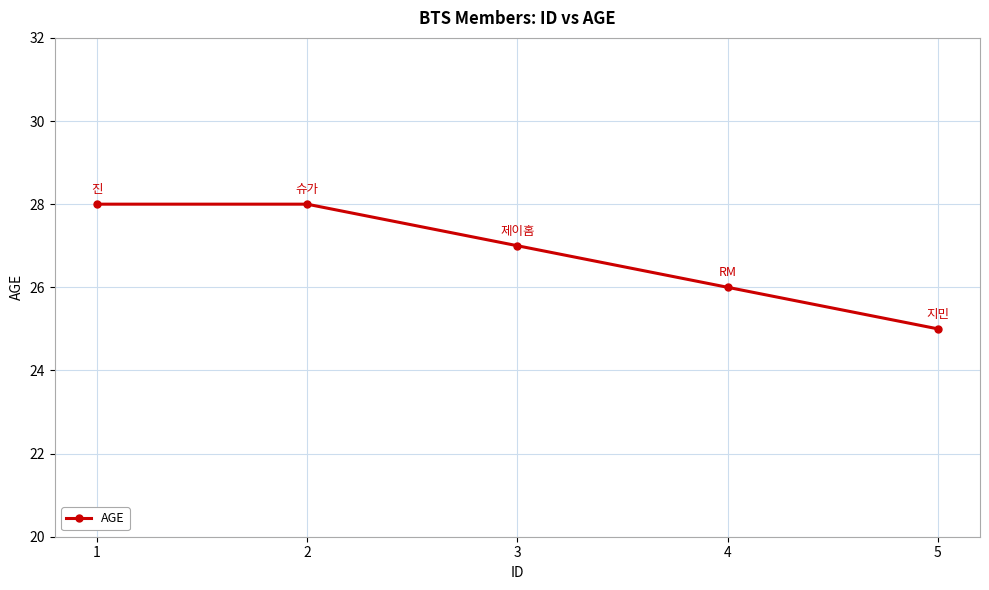

What is the approximate value at 1?

28